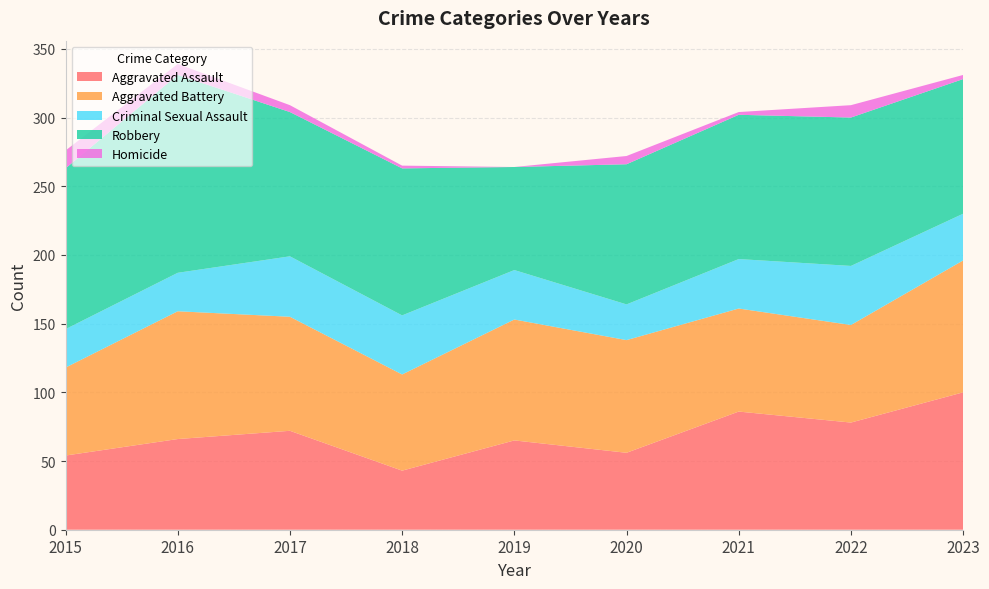

Reading left to right, what are all the values shown in this chart?

Aggravated Assault: 54	66	72	43	65	56	86	78	100
Aggravated Battery: 64	93	83	70	88	82	75	71	96
Criminal Sexual Assault: 28	28	44	43	36	26	36	43	34
Robbery: 117	144	105	107	75	102	105	108	98
Homicide: 13	8	5	2	0	6	2	9	3